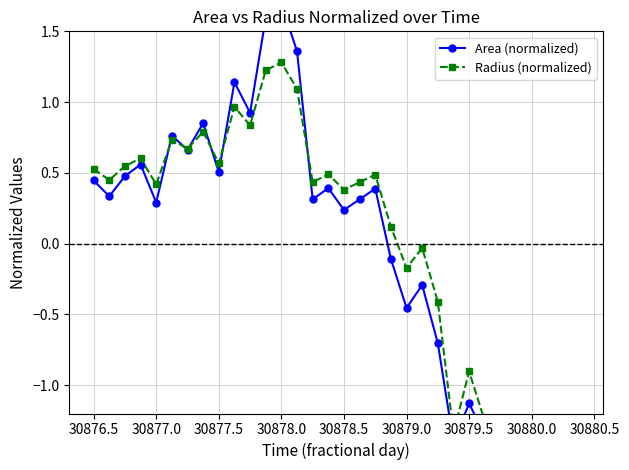

True or false: Area (normalized) has a value of -1.1 at 22.

False